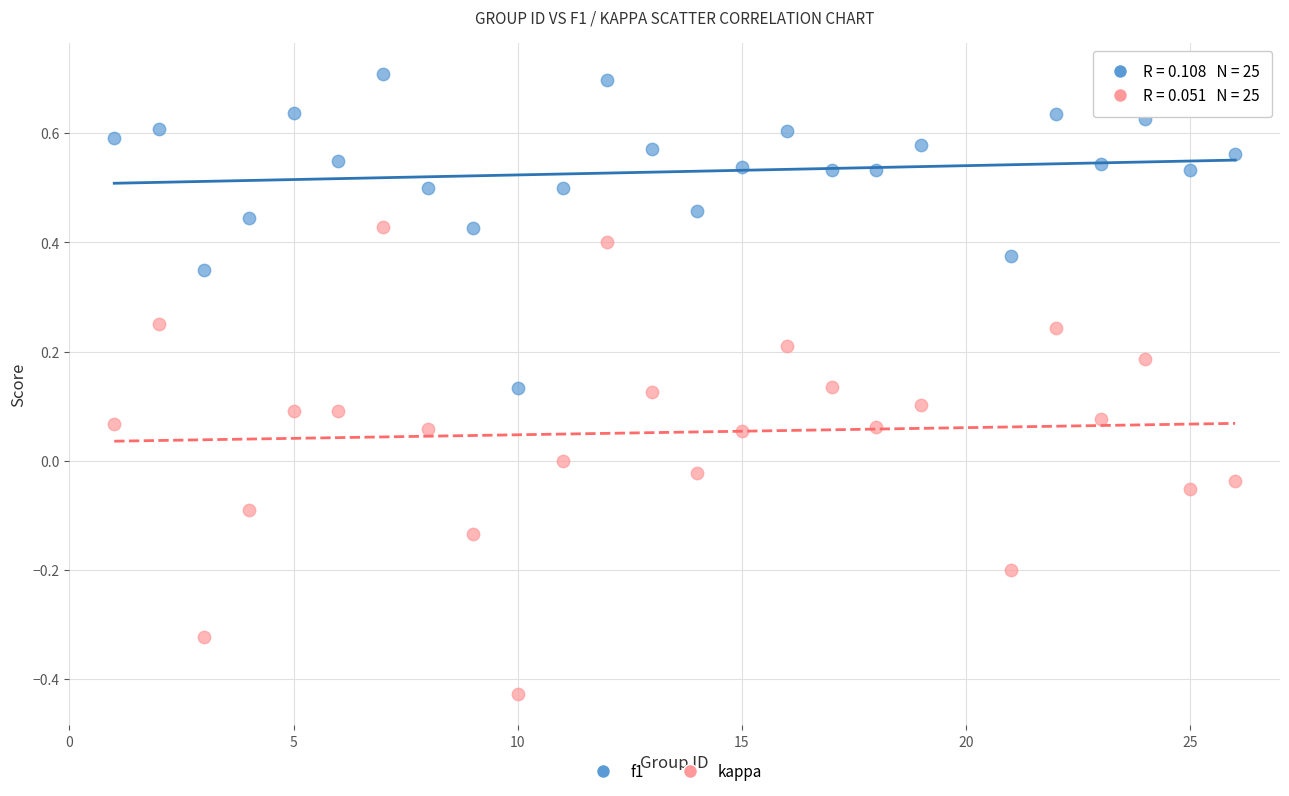

Which series has the widest spread of Y values?

kappa